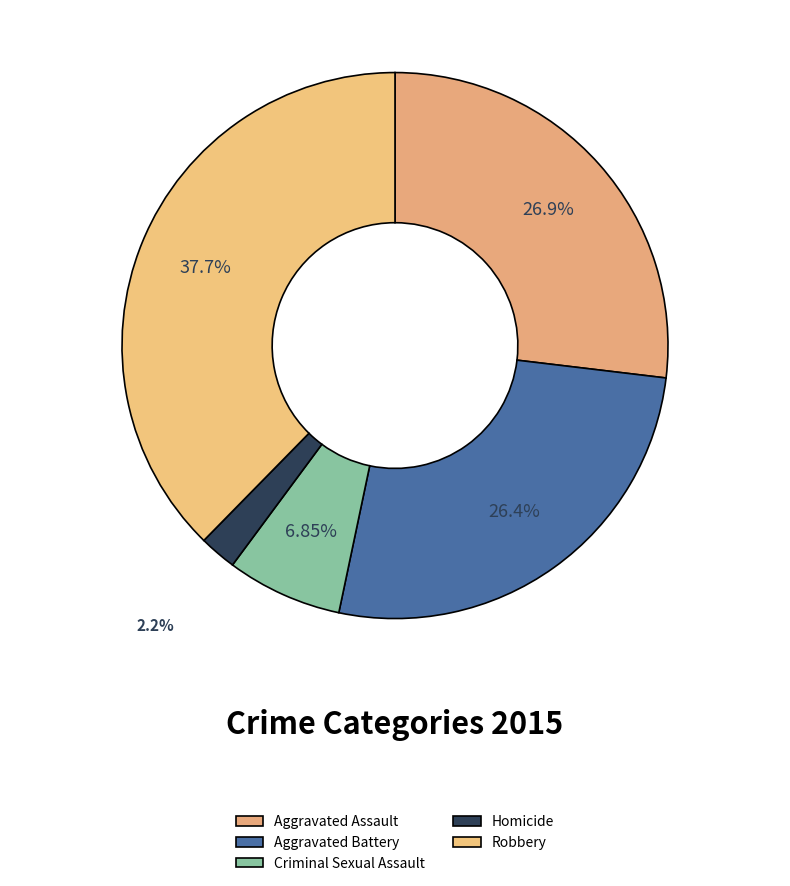

Which slice is the largest?

Robbery